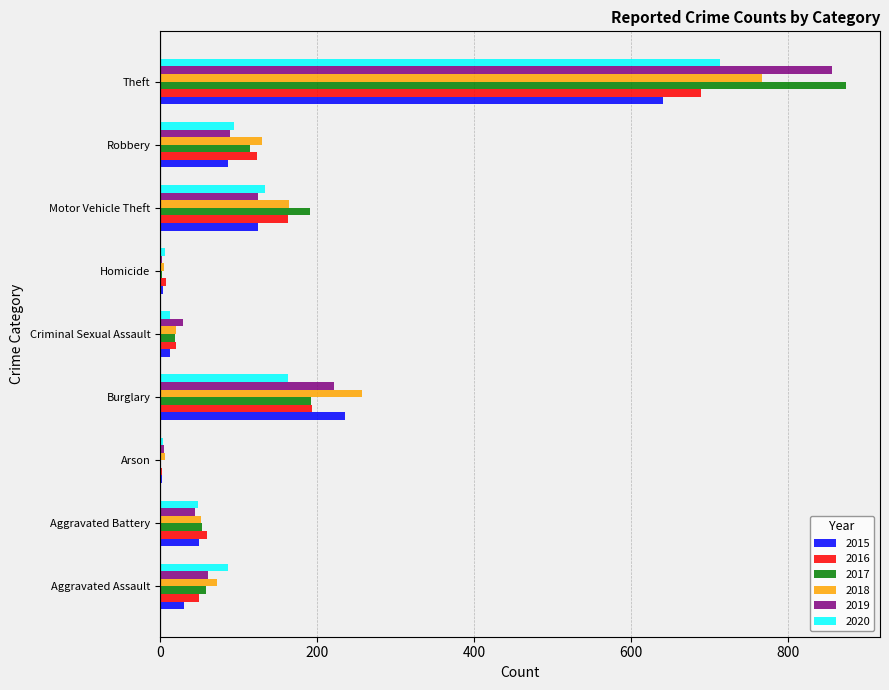

What is the total value across all series at Homicide?

28